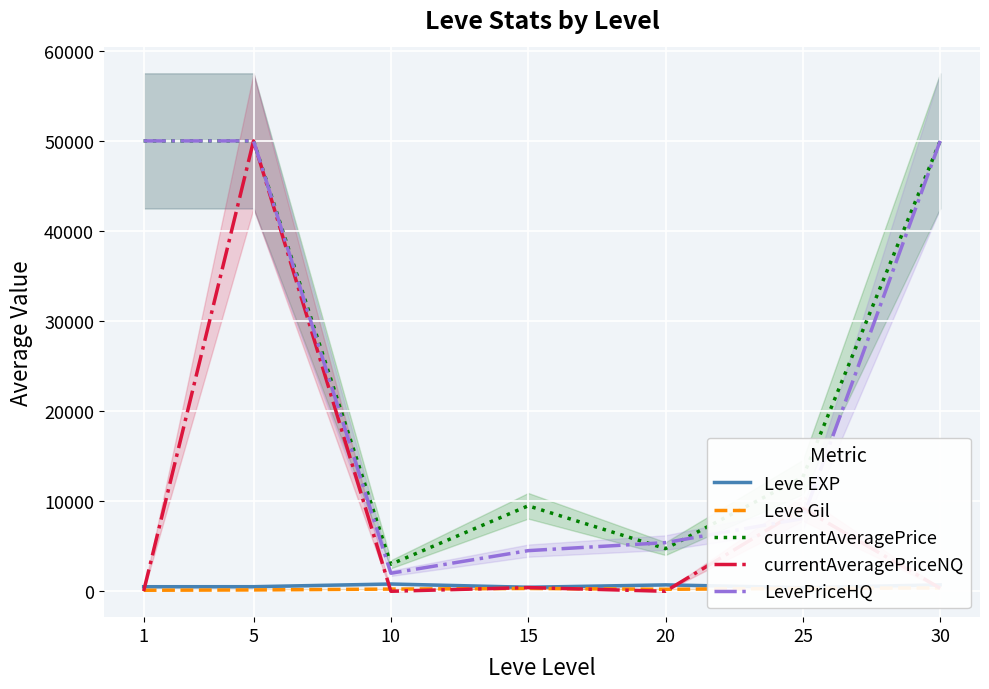

Rank the series by their maximum value, from lowest to highest.

Leve Gil, Leve EXP, currentAveragePrice, currentAveragePriceNQ, LevePriceHQ